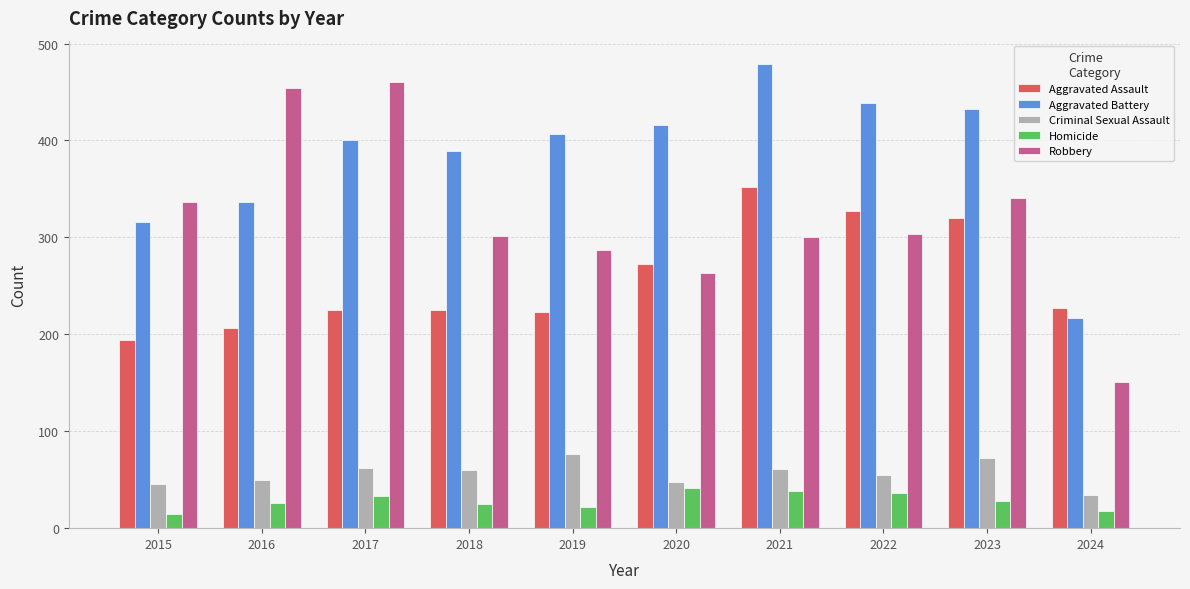

How many bars are there in each group?

5